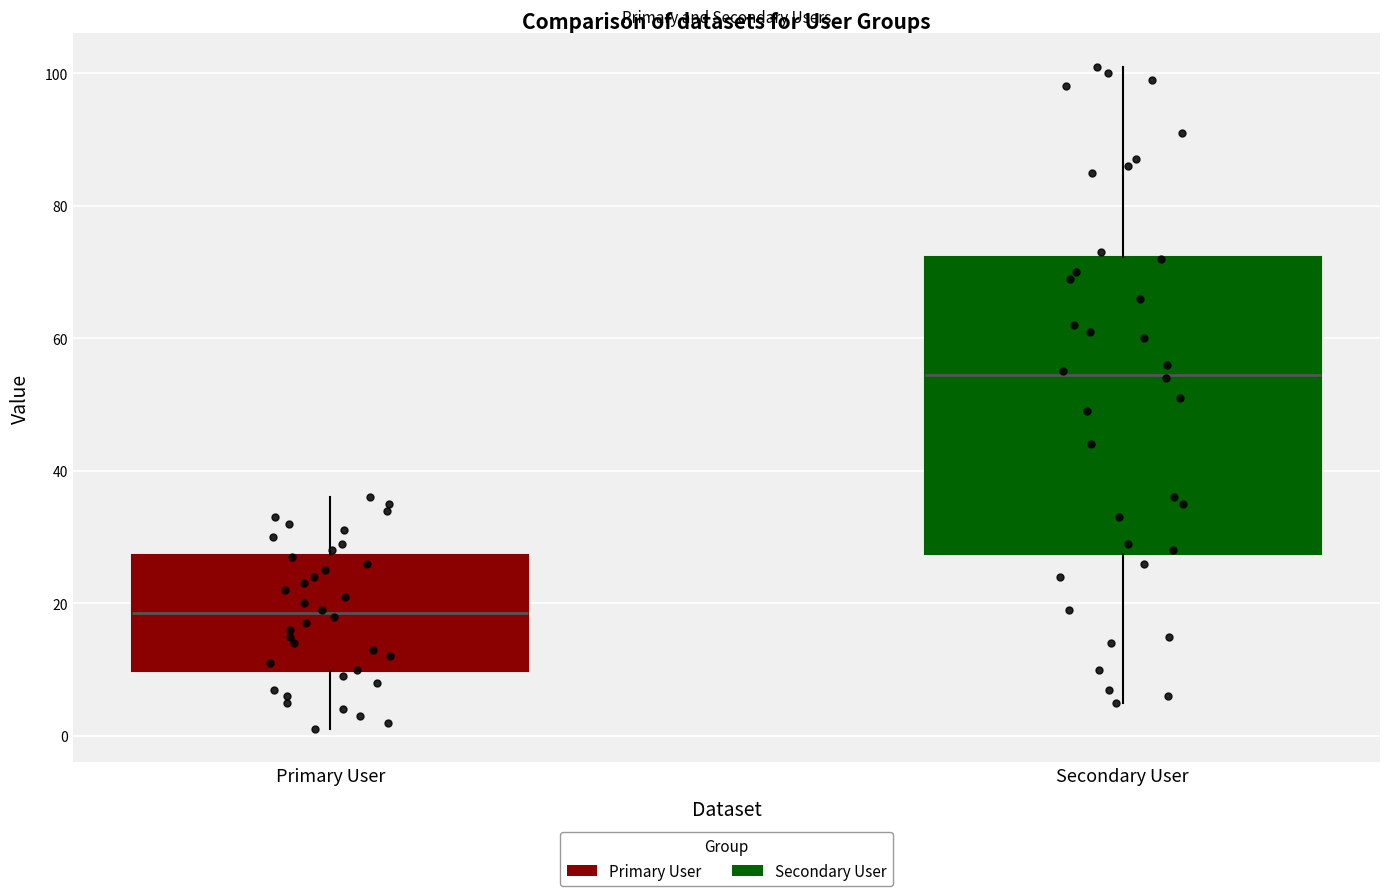

Which box has the lowest median line?

Primary User